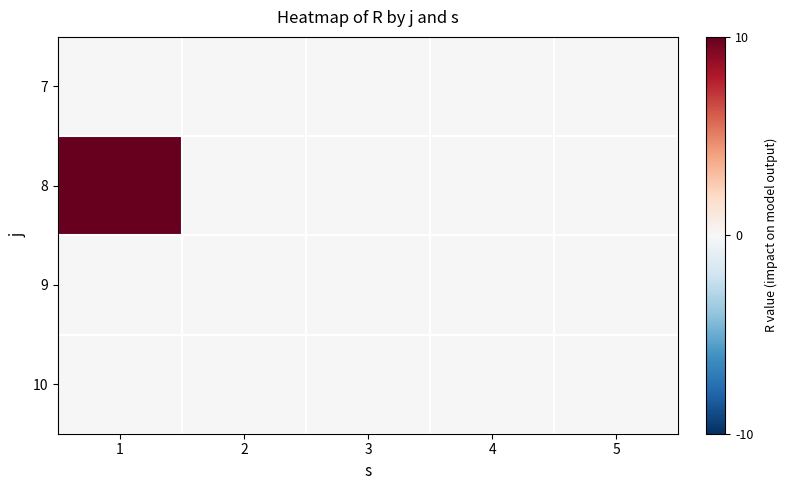

What is the maximum value shown in the chart?

10